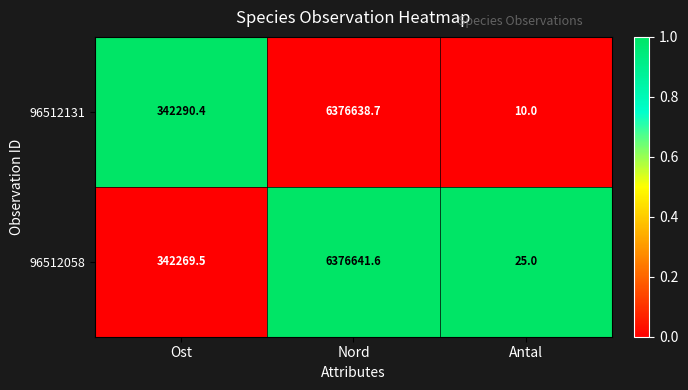

Rank the series at Antal from lowest to highest value.

96512131, 96512058